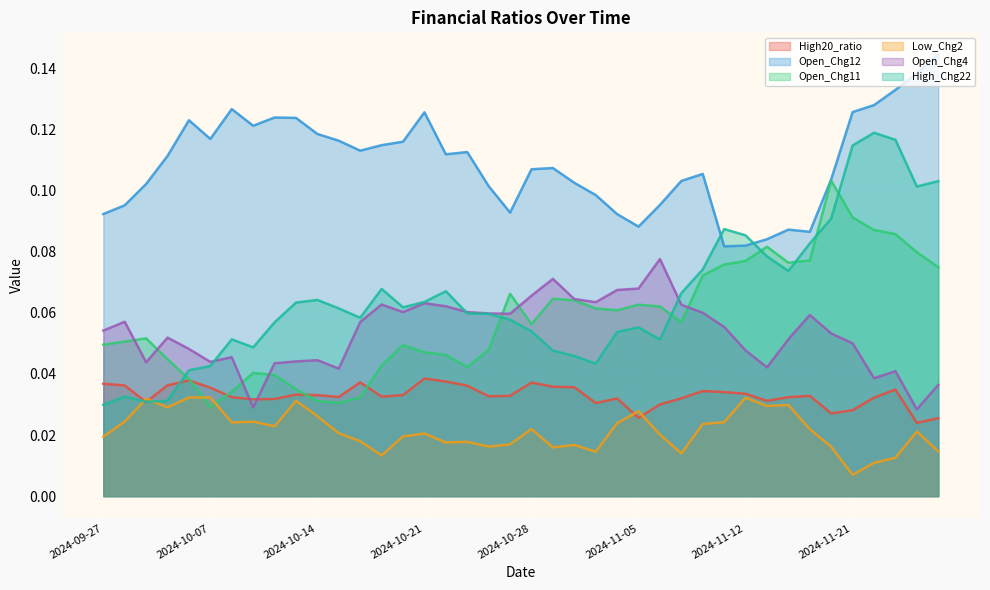

Is it true that High20_ratio equals 0.0 at 2024-11-07?

True